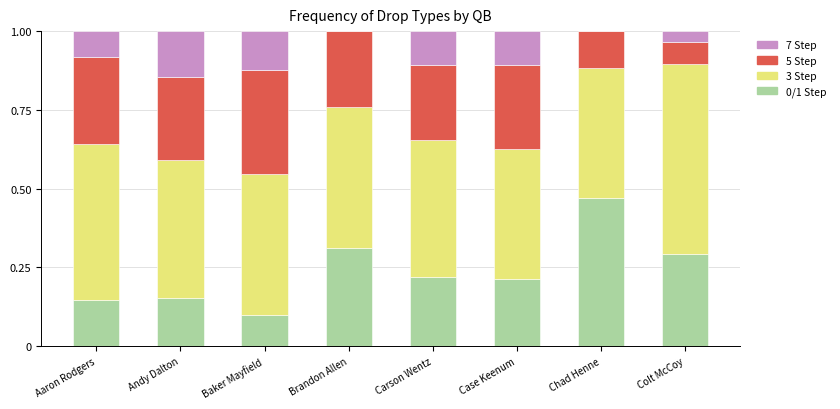

The 0/1 Step series shows 0.2 at Colt McCoy. True or false?

False